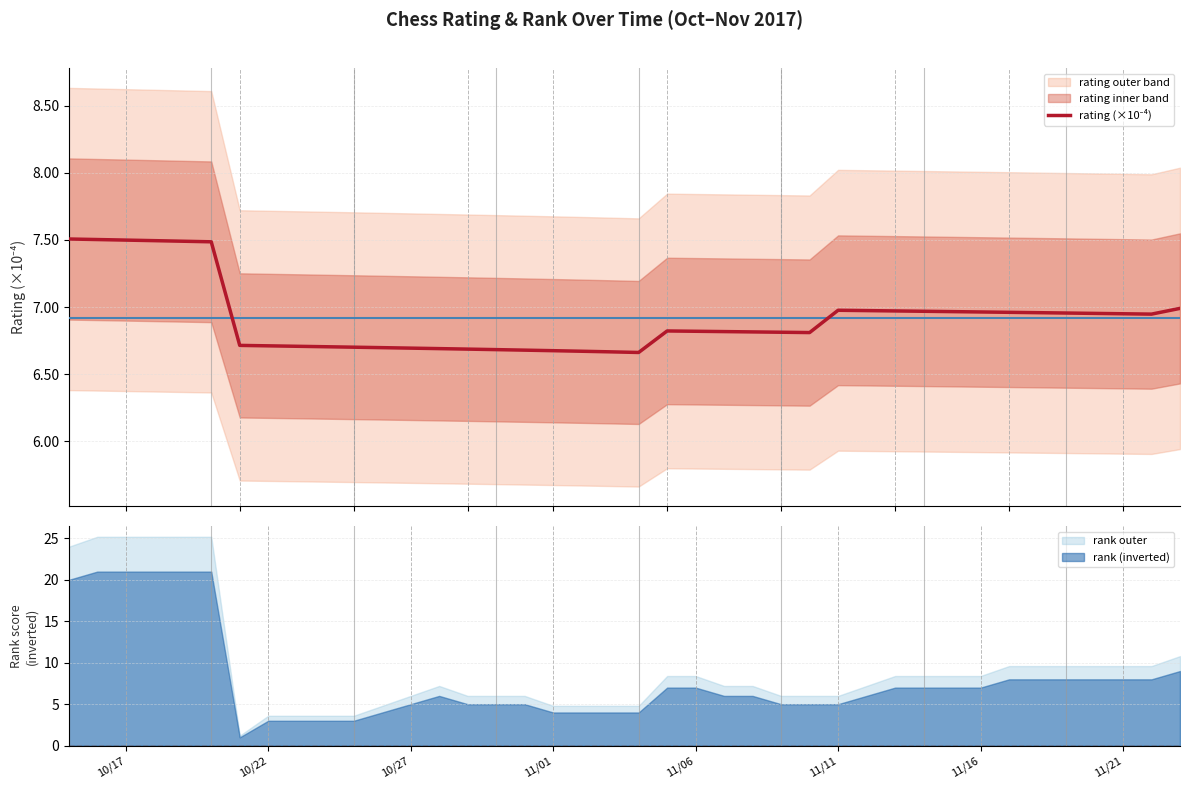

The value of rank (inverted) at 11/21 is 8.0. True or false?

True